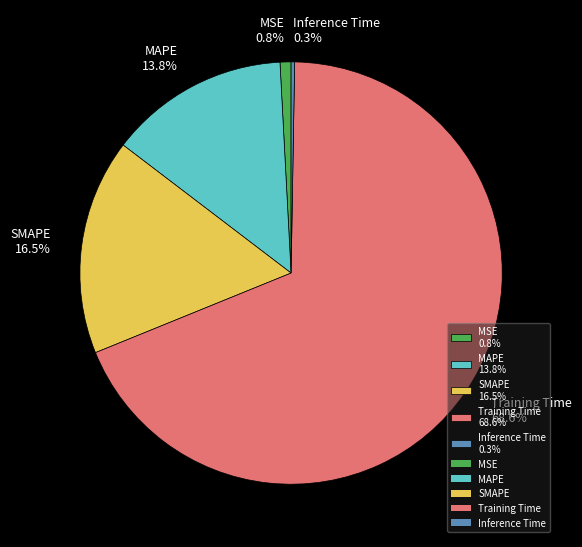

How much of the chart is everything except SMAPE?

83.5%